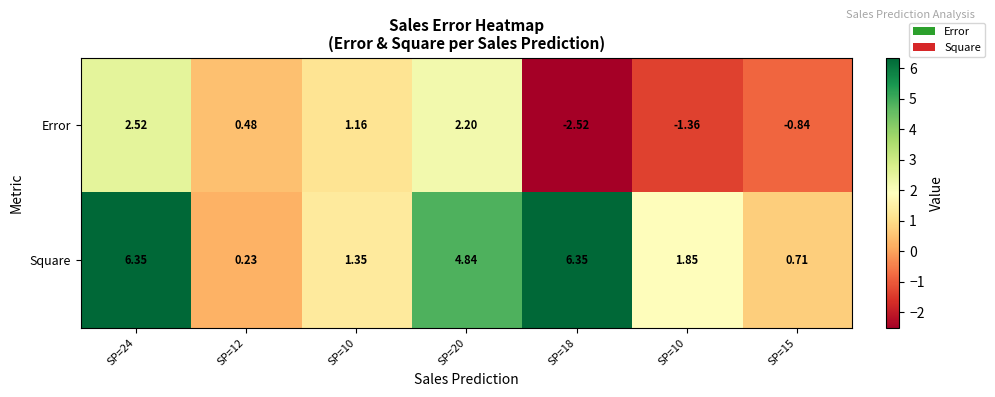

Reading left to right, list all the values displayed in this chart.

Error: SP=24=2.5	SP=12=0.5	SP=10=1.2	SP=20=2.2	SP=18=-2.5	SP=10=-1.4	SP=15=-0.8
Square: SP=24=6.3	SP=12=0.2	SP=10=1.4	SP=20=4.8	SP=18=6.3	SP=10=1.9	SP=15=0.7